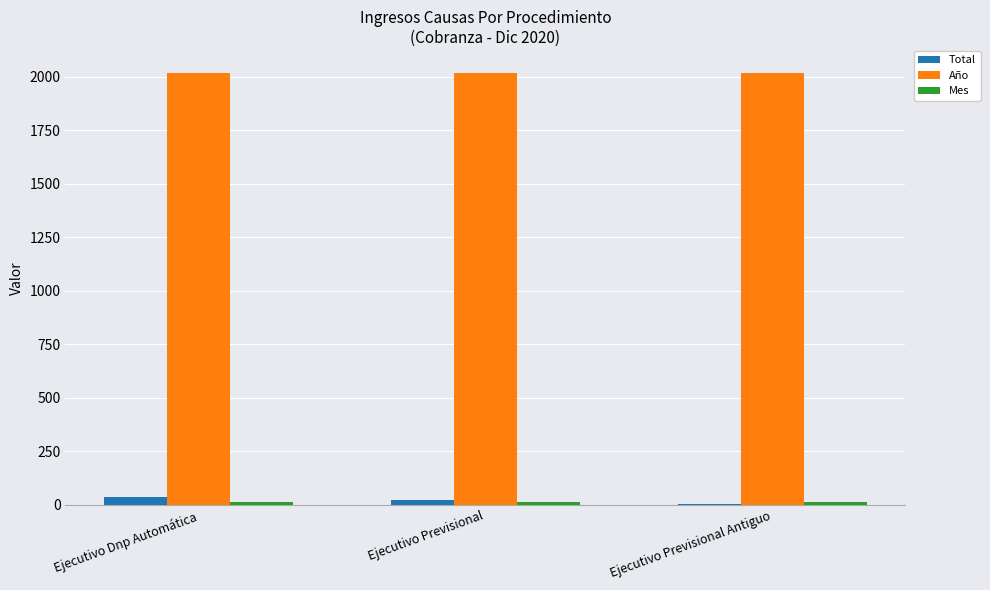

What is the approximate value of Total at Ejecutivo Dnp Automática?

35